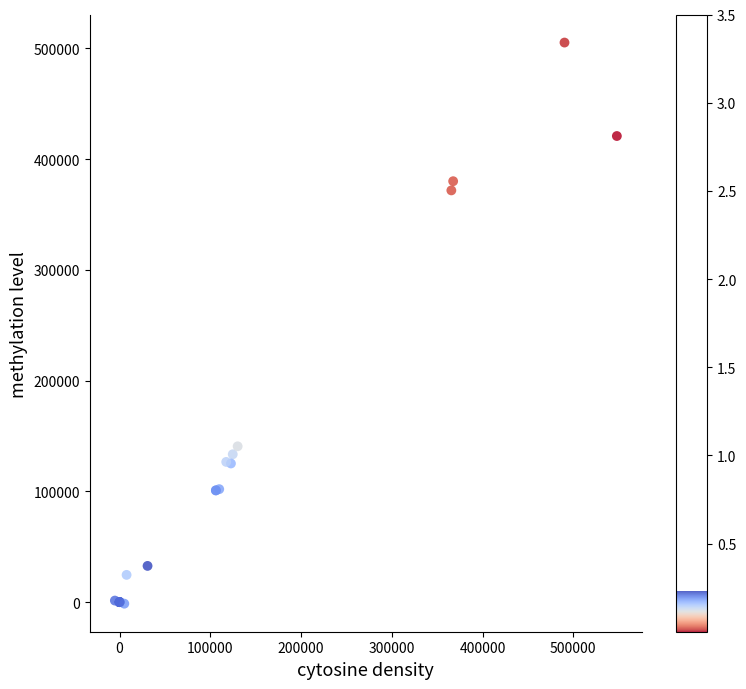

What Y value in the scatter plot is closest to 251950?

140700